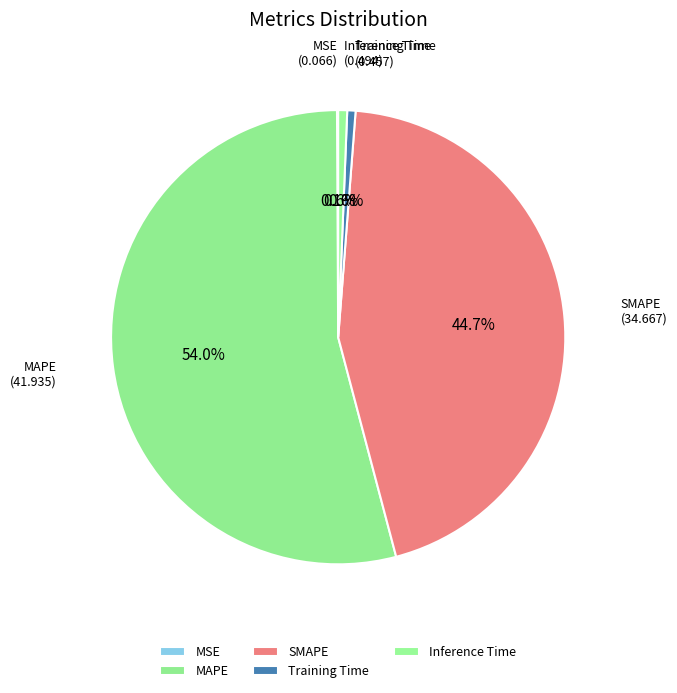

Which has a higher value, SMAPE or MAPE?

MAPE